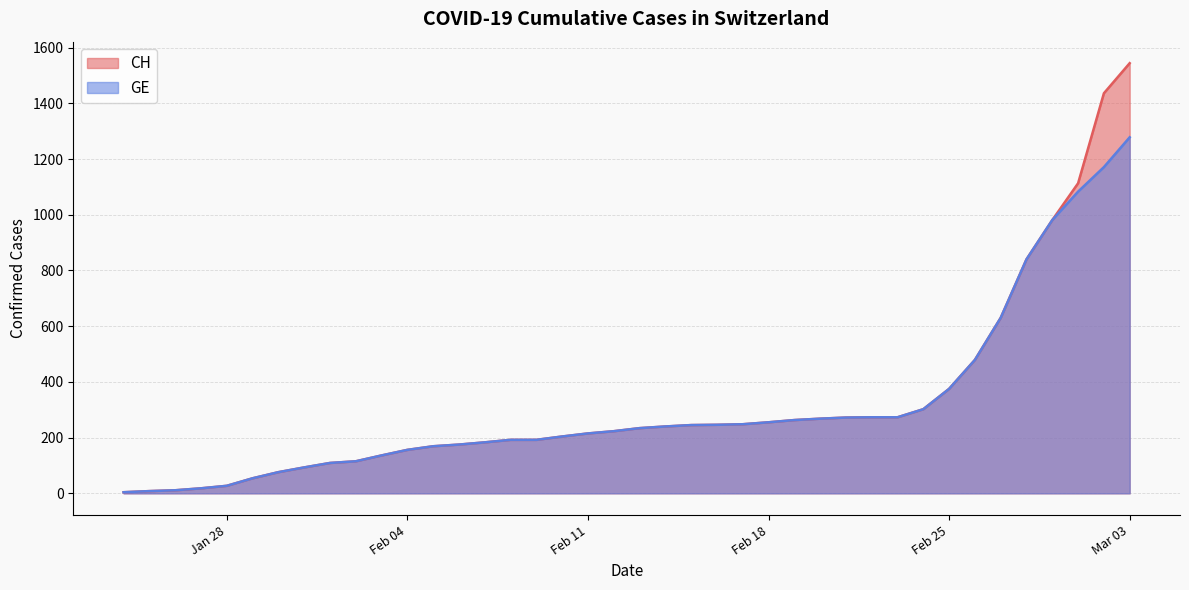

What is the highest value of the GE series?

1278